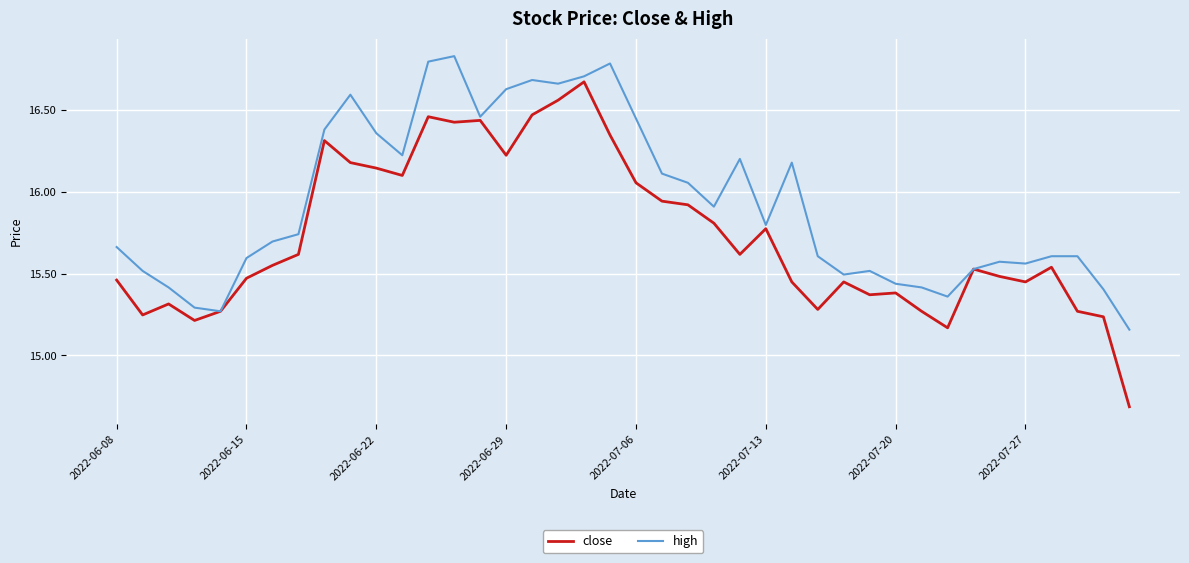

What are all the series names shown in the legend?

close, high